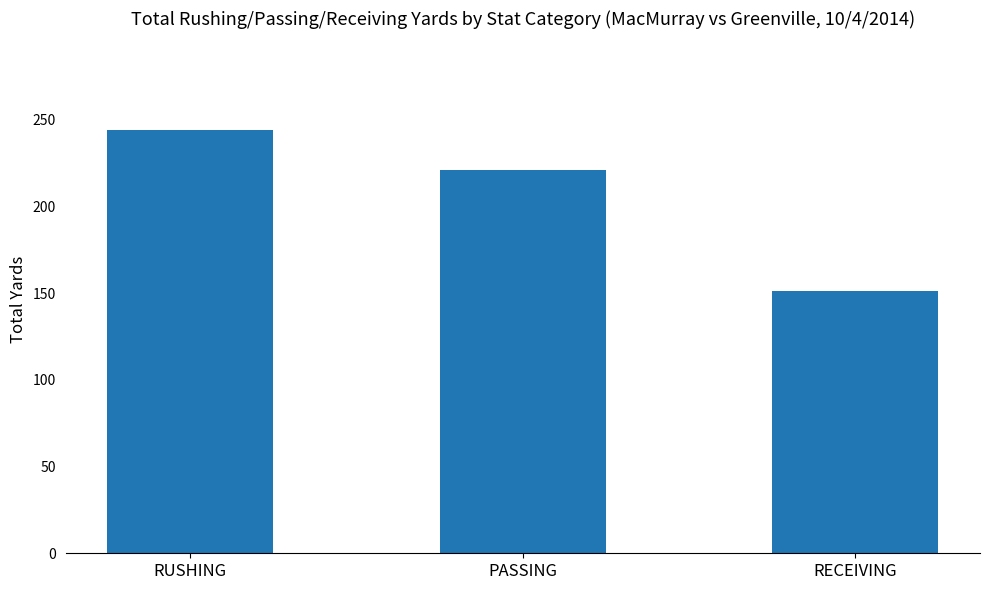

Which category has the highest value across all series?

RUSHING